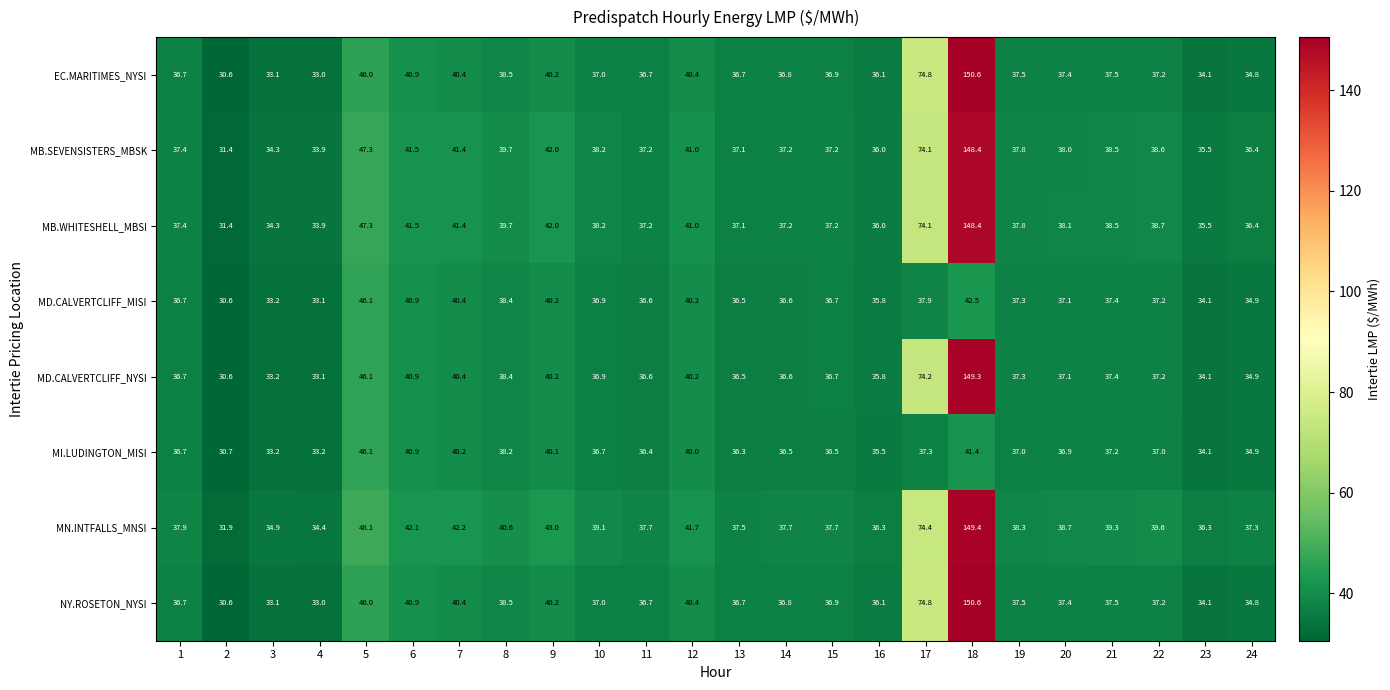

What is the sum of all MI.LUDINGTON_MISI values?

893.0